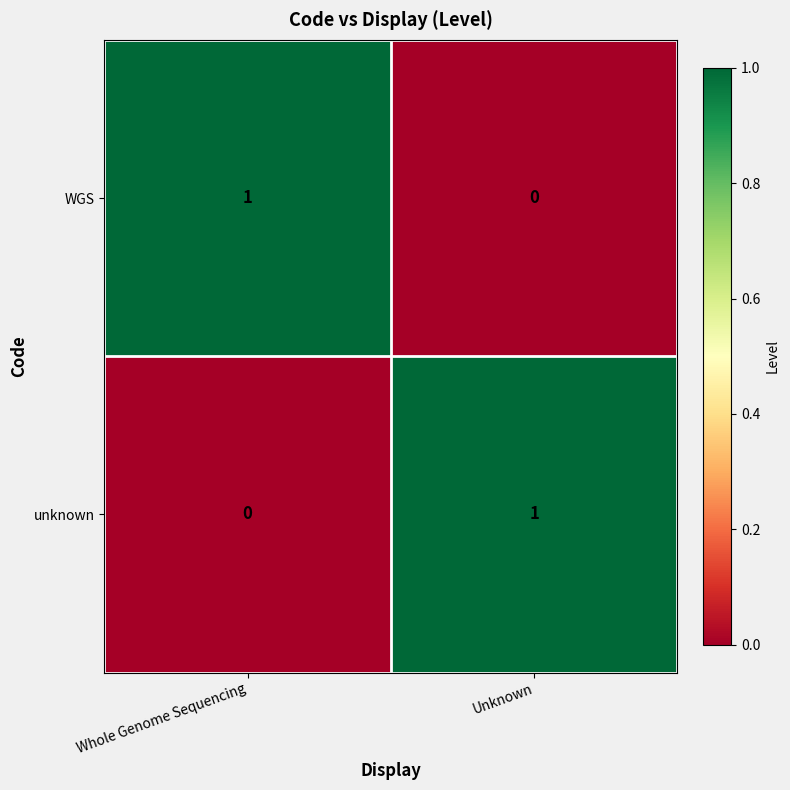

True or false: unknown has a value of 0 at Whole Genome Sequencing.

True